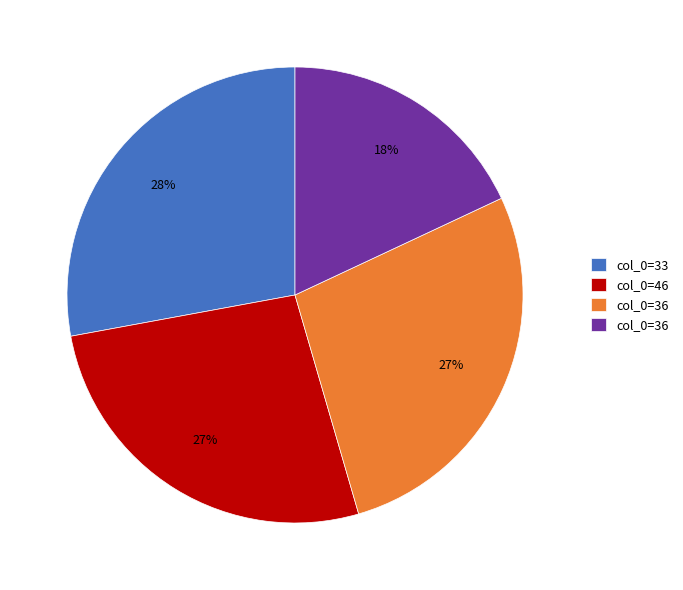

To the nearest percent, what is the difference between the largest and smallest slice percentages?

10%